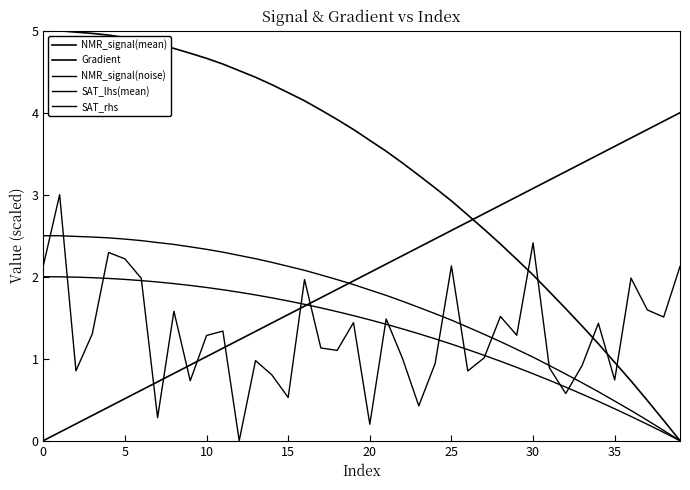

Is this an area chart (filled region under the line)?

No